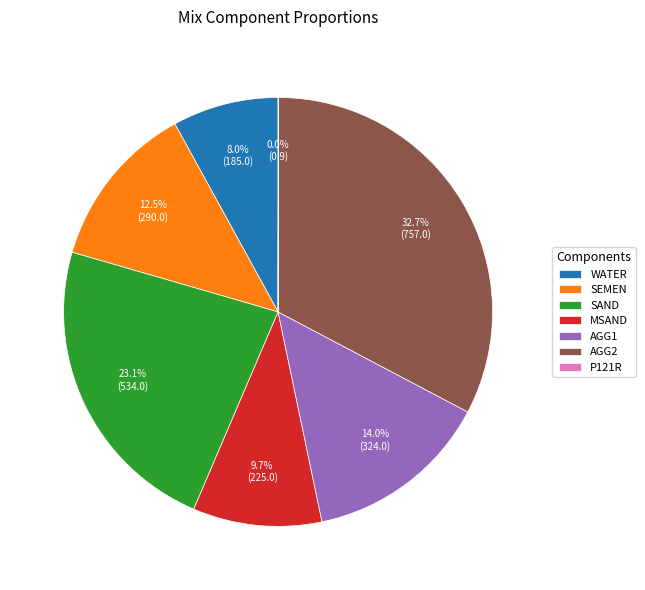

Approximately how many times larger is the value at AGG1 compared to WATER?

1.8